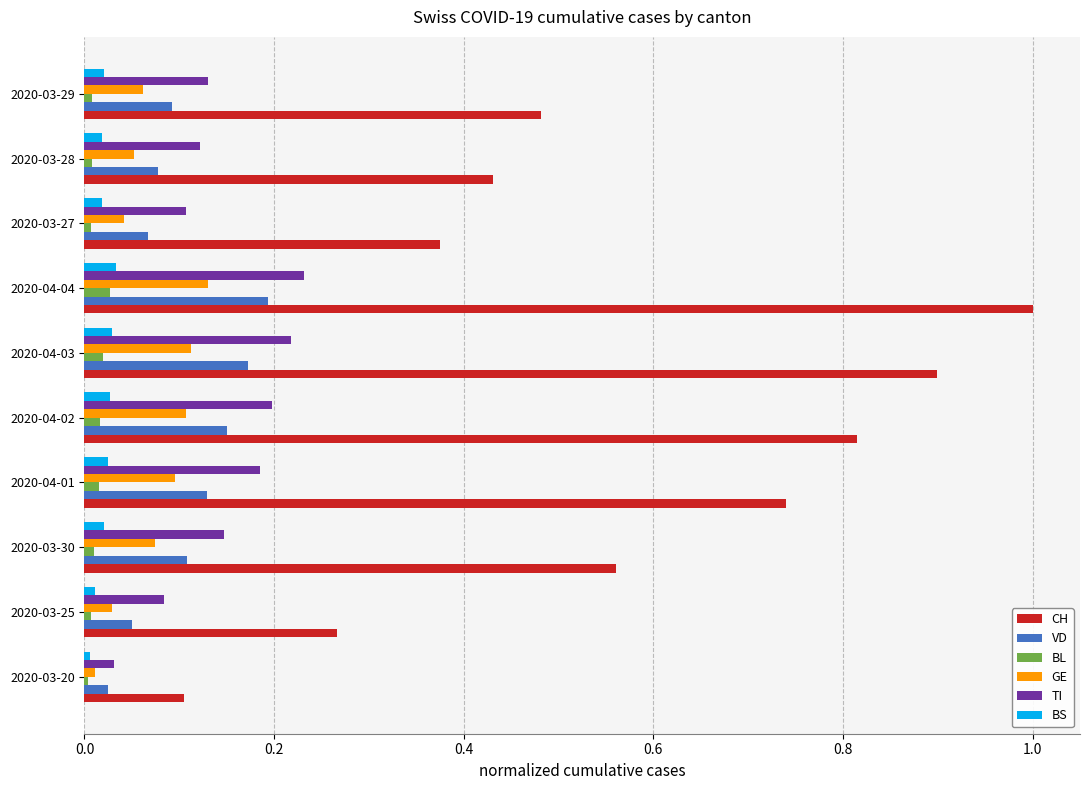

The TI series shows 0.1 at 2020-03-30. True or false?

True